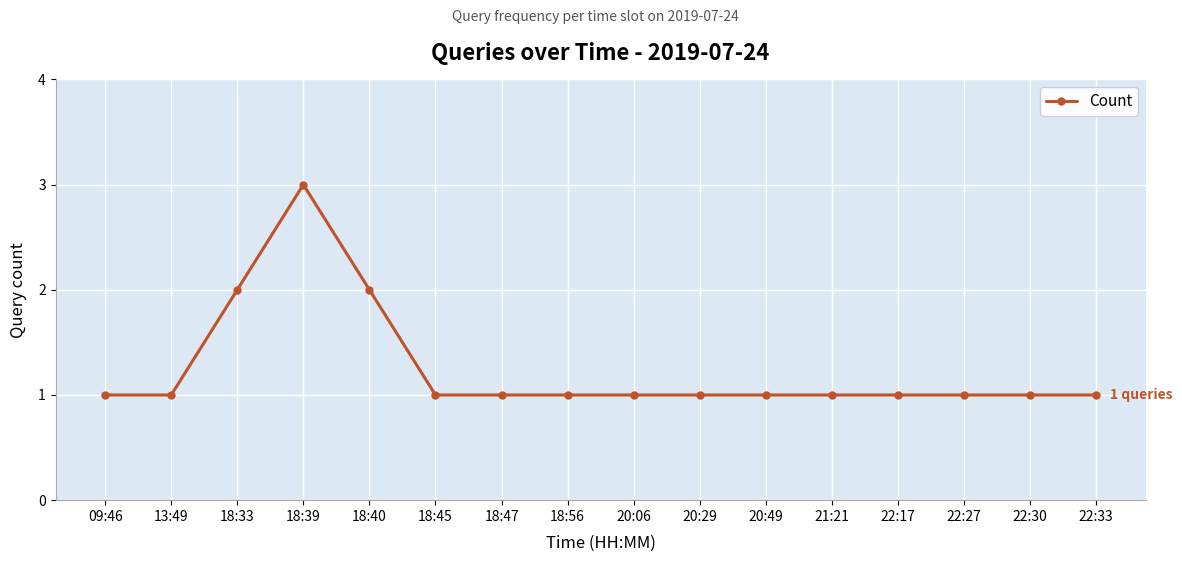

Count the values in the range 1 to 2.

15